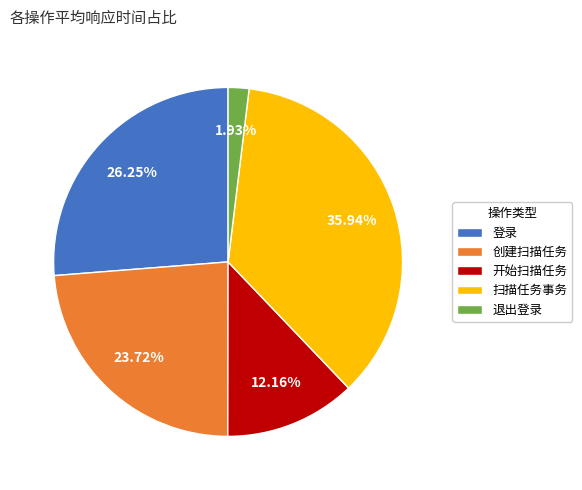

What is the largest slice in the pie chart?

扫描任务事务